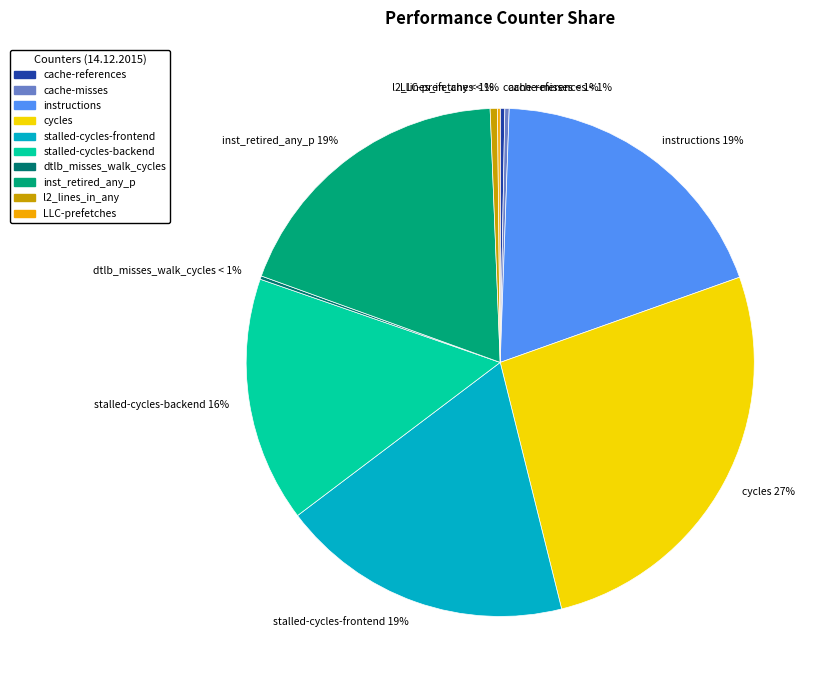

Is there a majority slice in this chart?

No